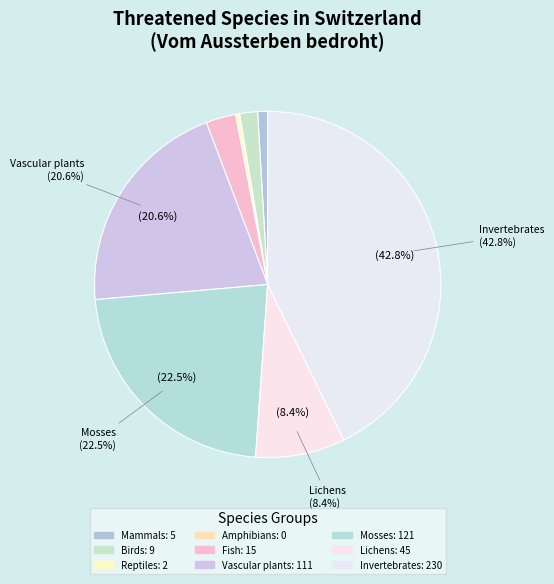

Does Mammals represent more than half of the total?

No